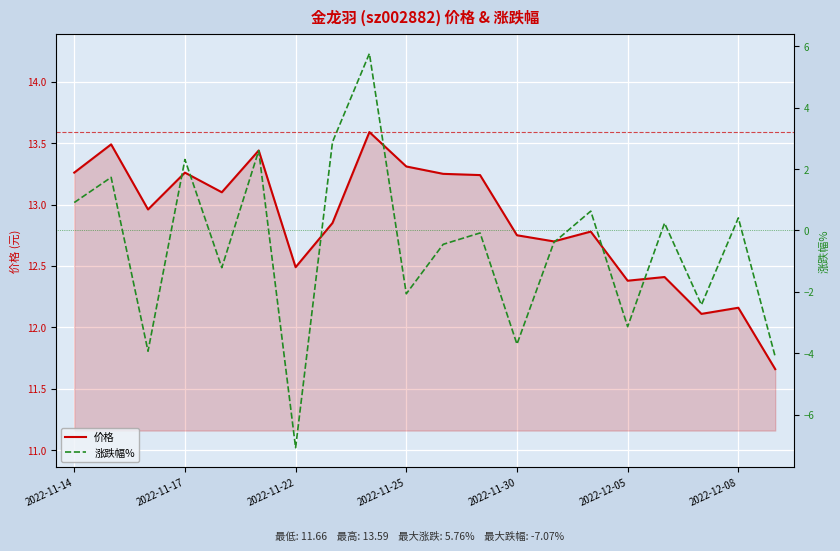

At which label does 价格 first exceed 12?

2022-11-14